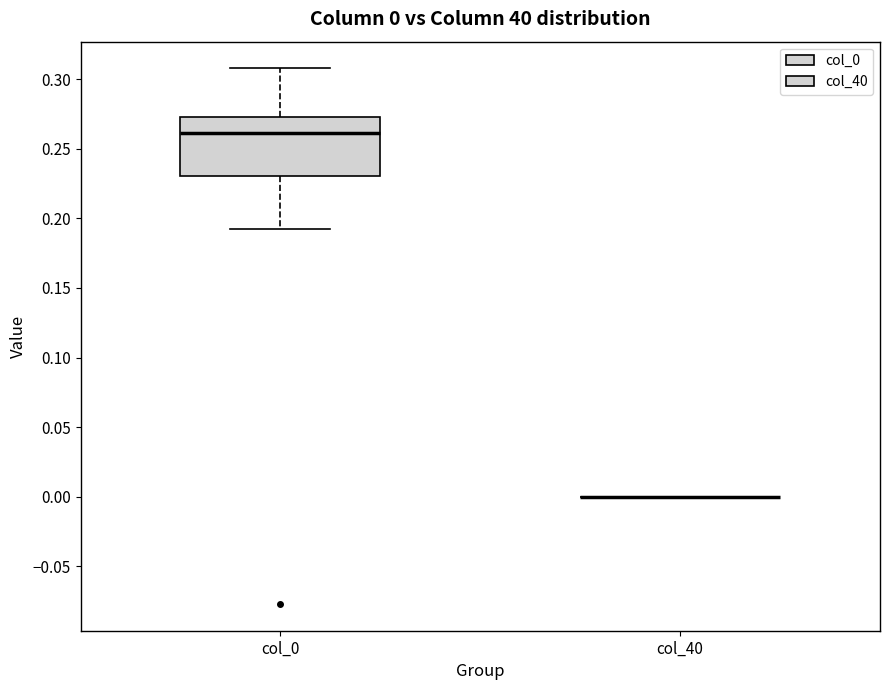

Comparing the boxes themselves (not the whiskers), which one is the tallest?

col_0